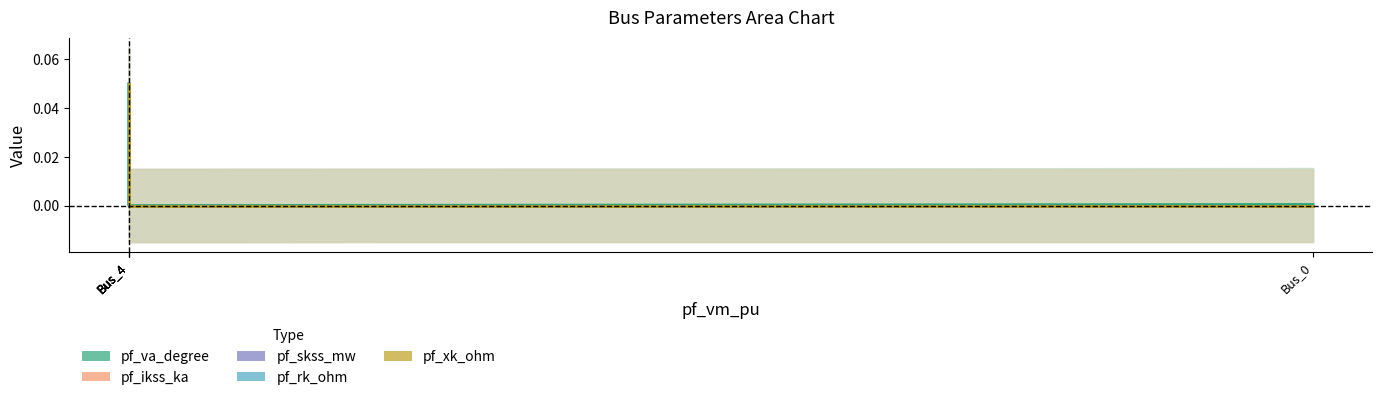

At which category is the sum across all series the highest?

Bus_4